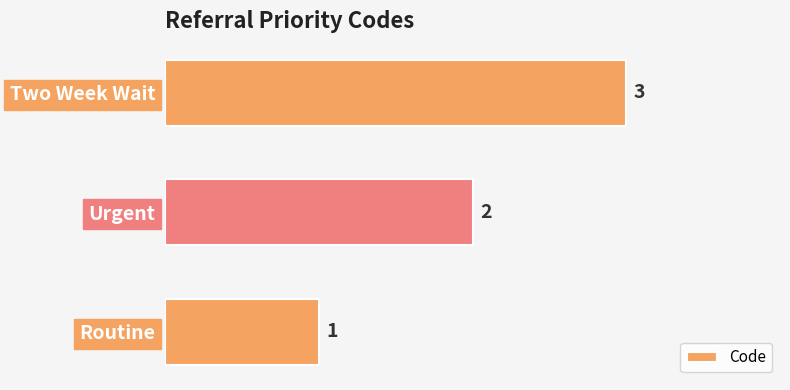

What is the sum of all values?

6